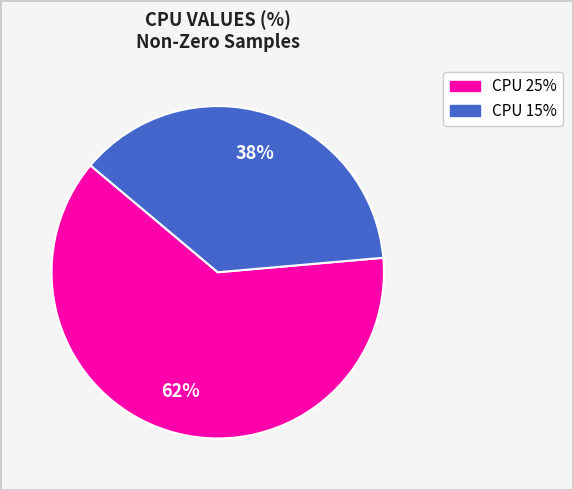

How many slices are in this pie chart?

2